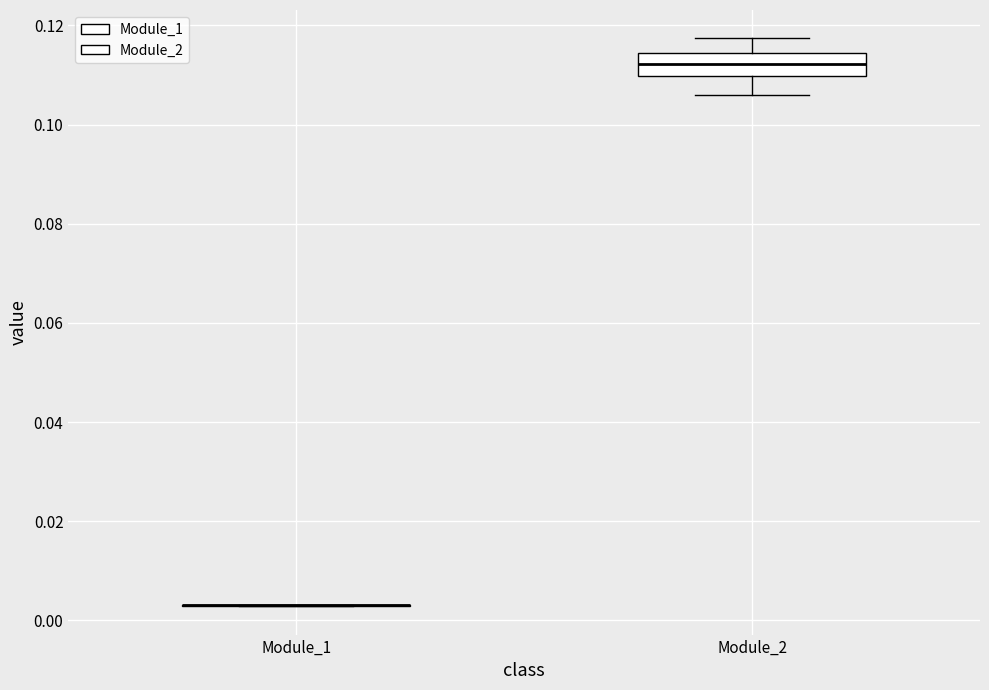

Reading left to right, read every box against the y-axis: the position of its median line, the range the box covers, and the ends of its whiskers. The values are not printed on the chart, so give them approximately, as read against the axis.

Module_1: box collapsed to a line at 0.004, whiskers 0.002 to 0.004
Module_2: median 0.112, box 0.110 to 0.114, whiskers 0.106 to 0.118